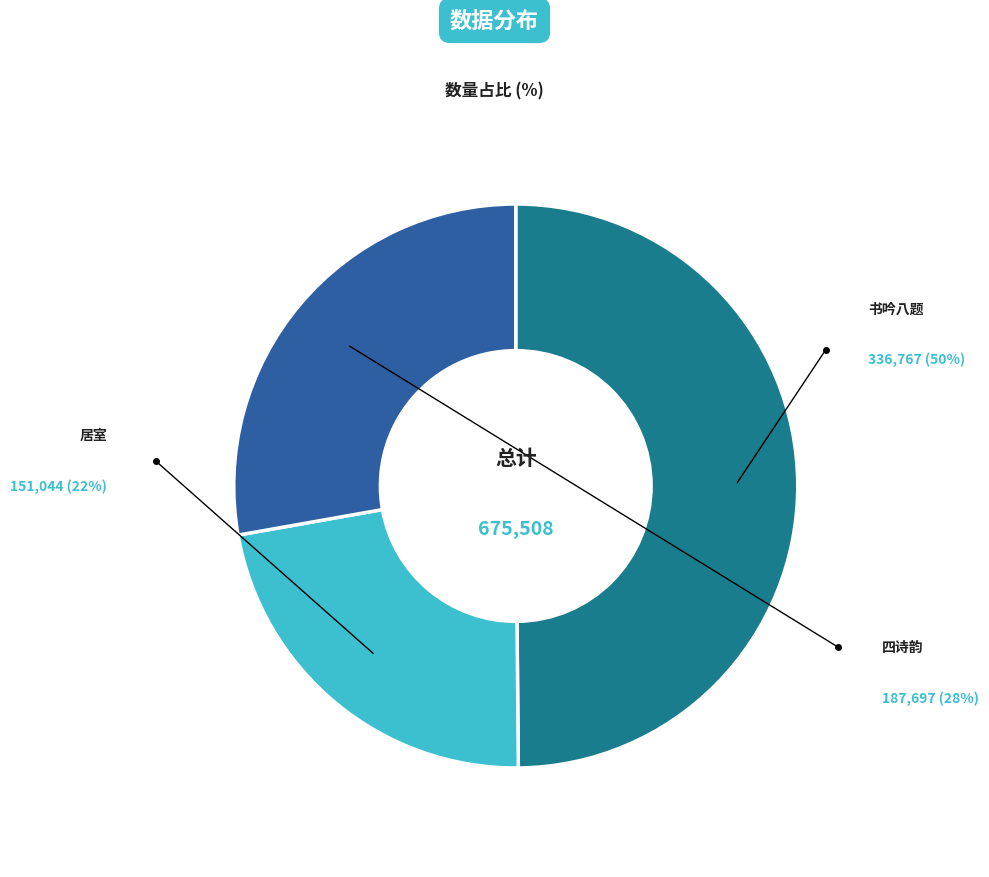

Is there a majority slice in this chart?

No